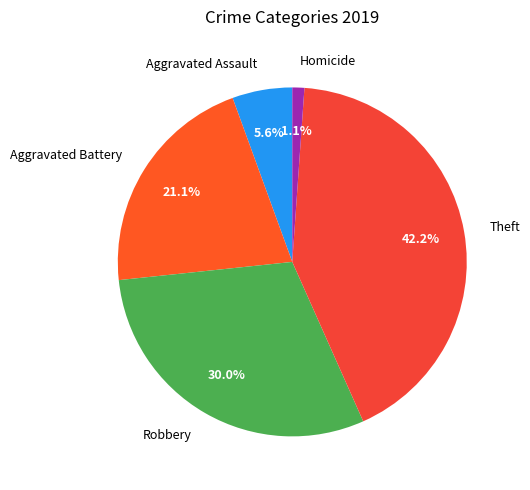

Between Robbery and Homicide, which is larger?

Robbery